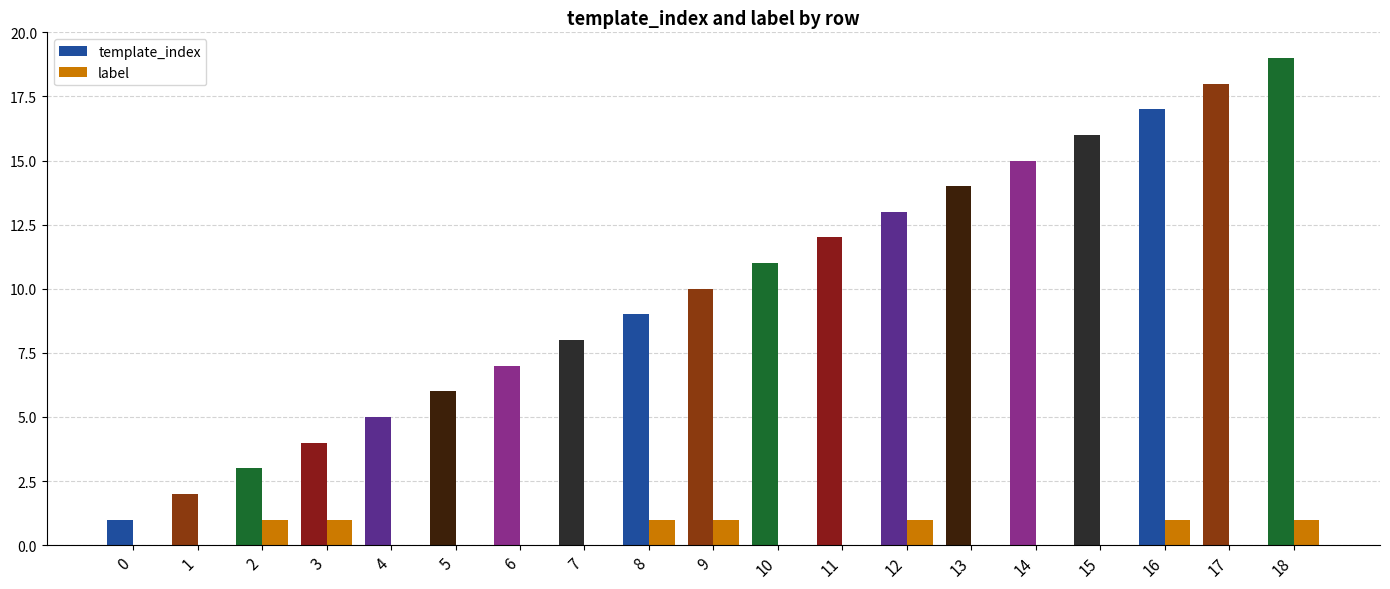

Which series has the largest total across all categories?

template_index